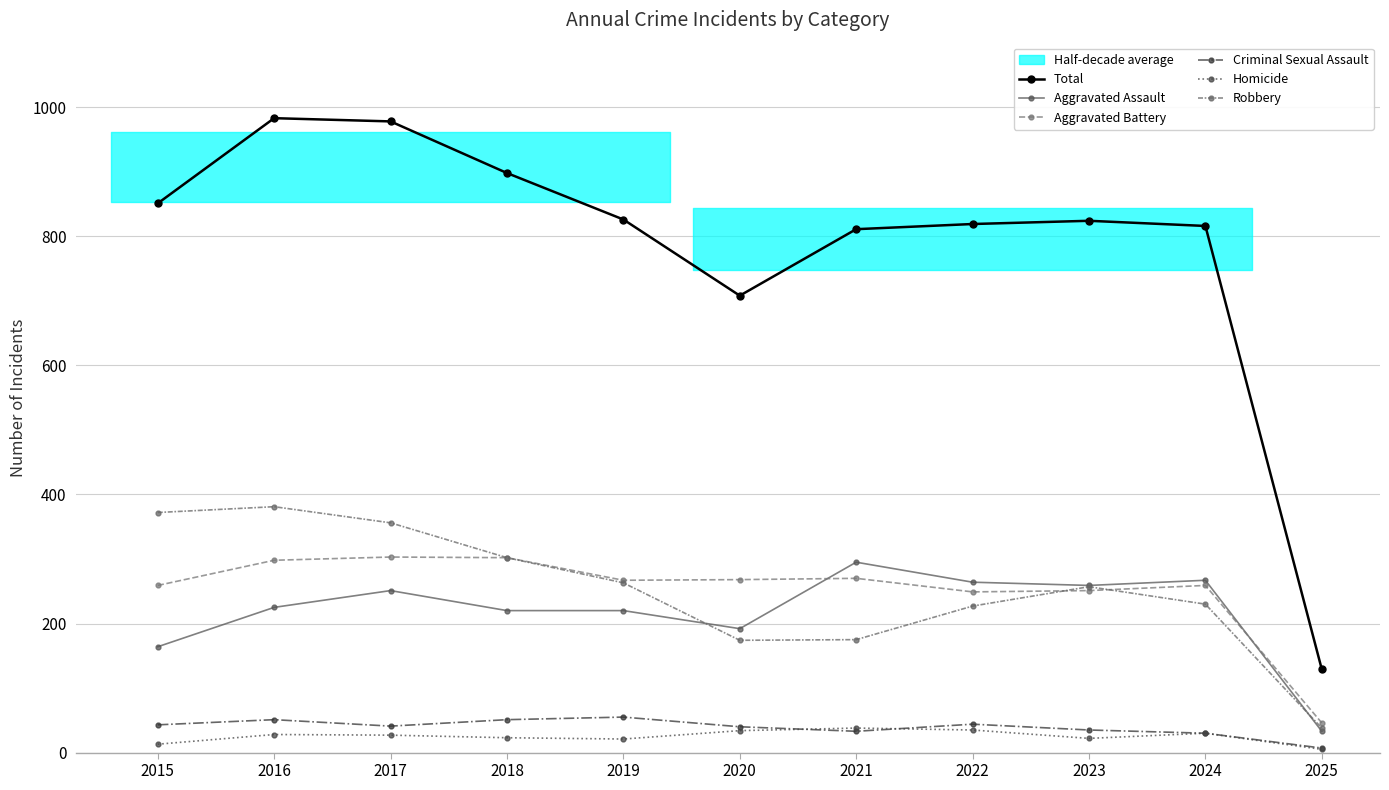

What is the spread (max minus min) of values at 2022?

784